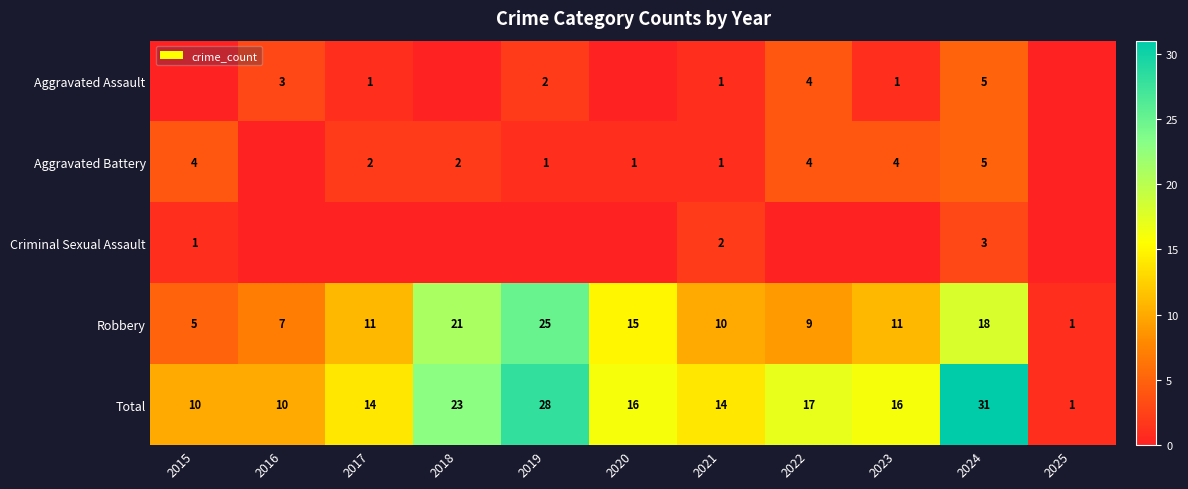

What value does the Total series have at 2017?

14